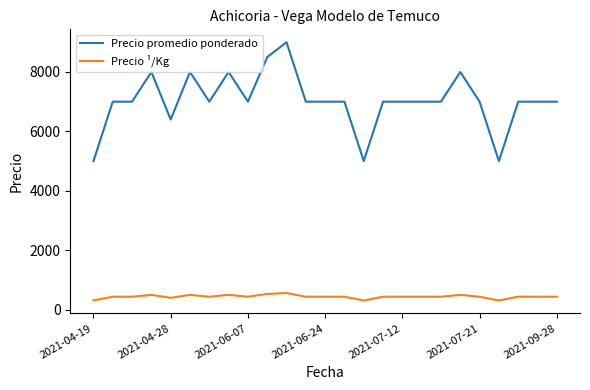

Which series has the largest total across all categories?

Precio promedio ponderado